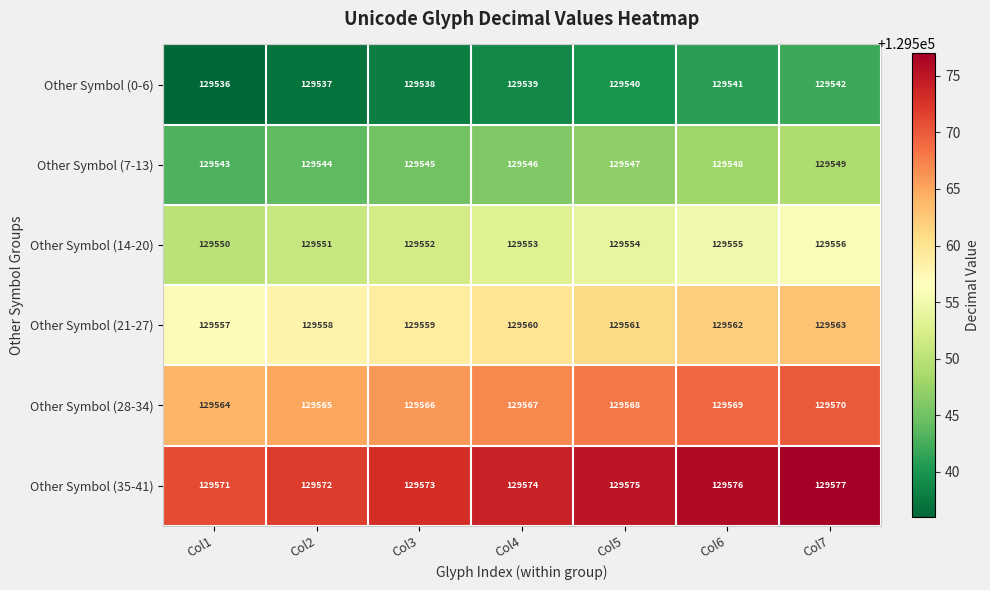

The Other Symbol (28-34) series shows 129570 at Col7. True or false?

True